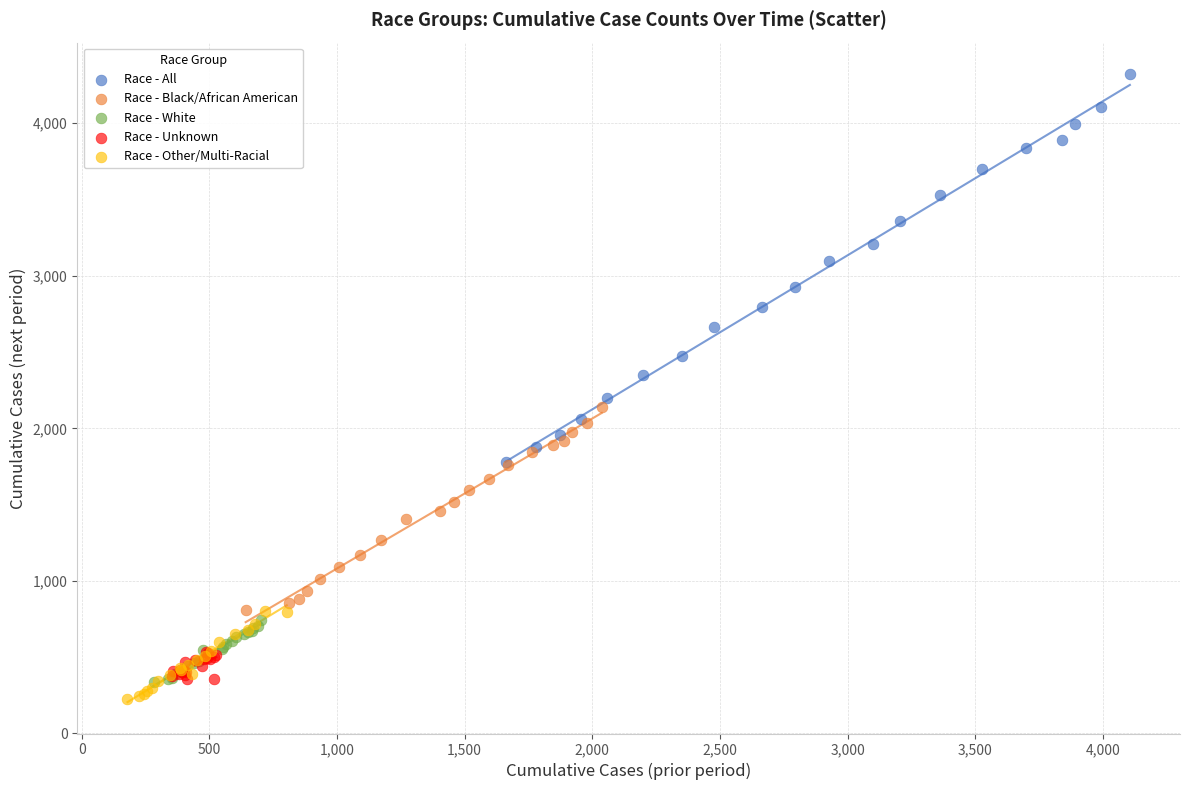

Which series has the widest spread of Y values?

Race - All